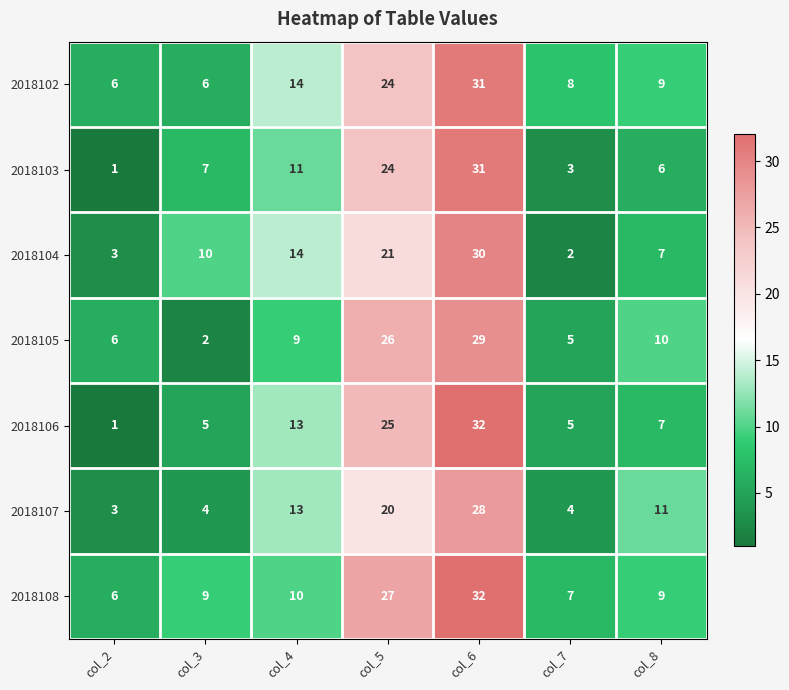

The value of 2018104 at col_7 is 2. True or false?

True